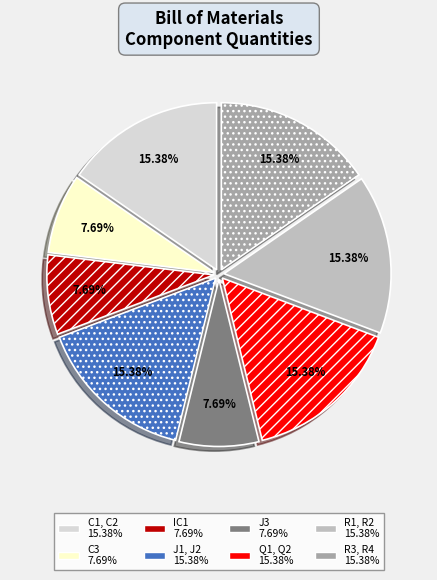

To the nearest percent, what percentage of the pie is R3, R4?

15%